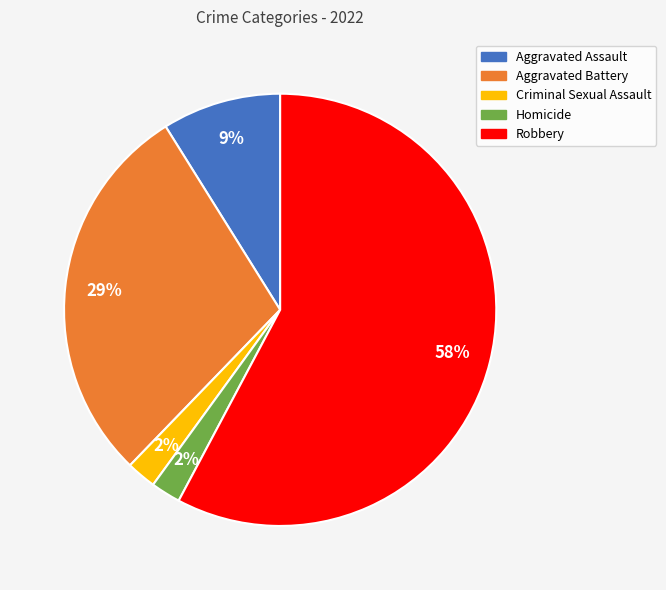

Approximately how many times larger is the value at Criminal Sexual Assault compared to Aggravated Battery?

0.1